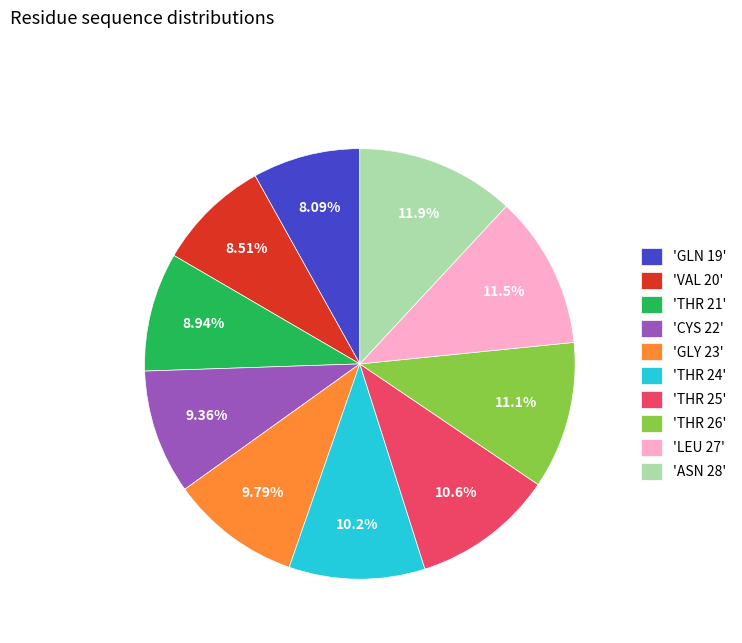

To the nearest percent, what is the difference between the largest and smallest slice percentages?

4%